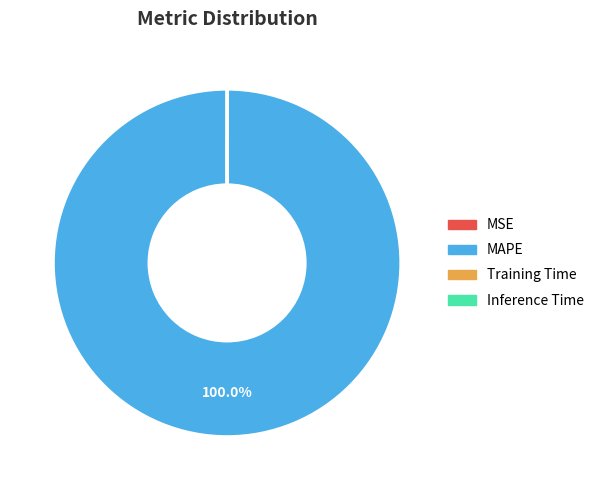

Which slice is the largest?

MAPE